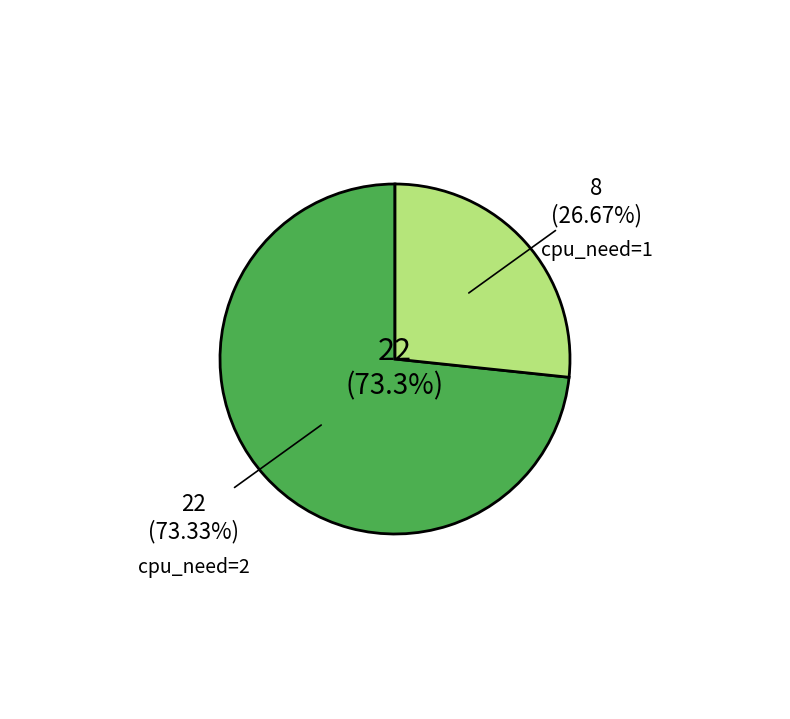

Which has a higher value, cpu_need=2 or cpu_need=1?

cpu_need=2